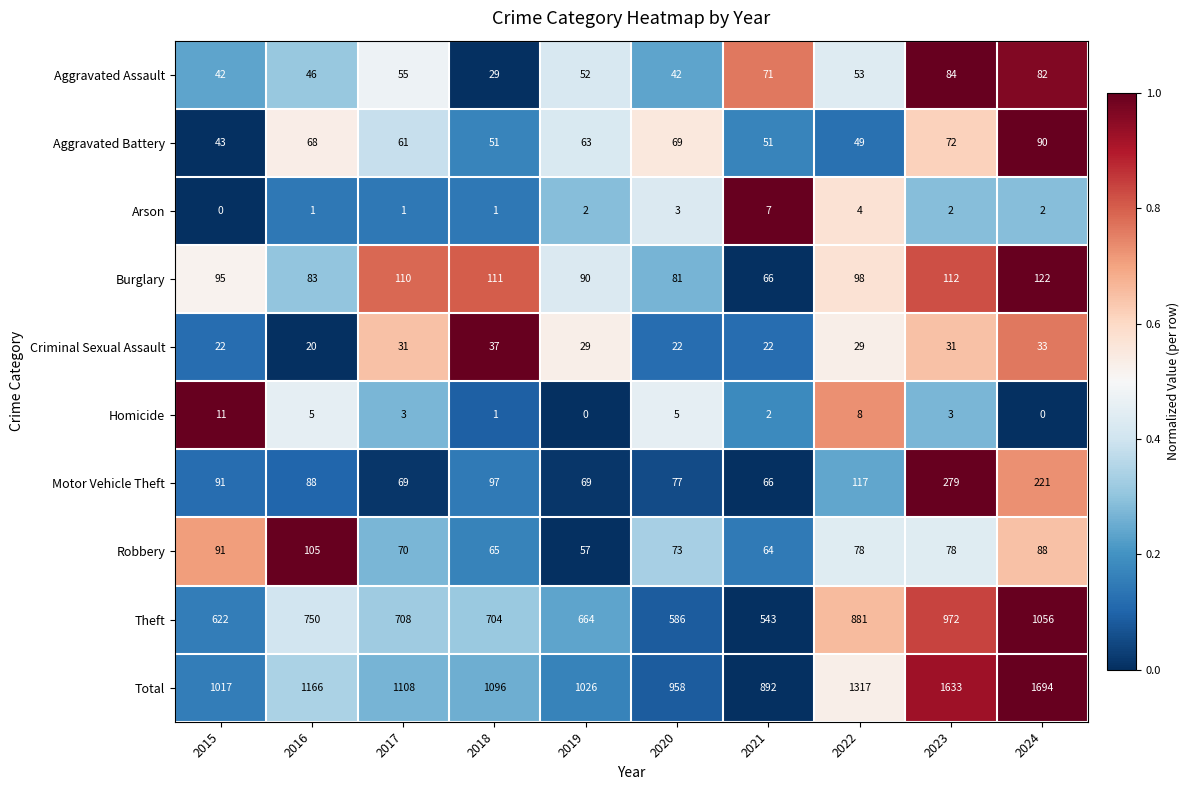

The Theft series shows 410 at 2015. True or false?

False